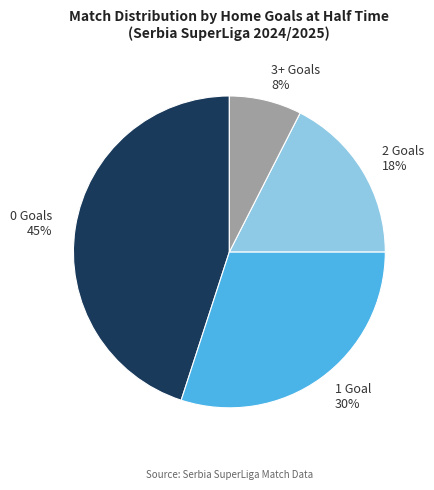

Do 0 and 2 together represent more than half of the pie?

Yes